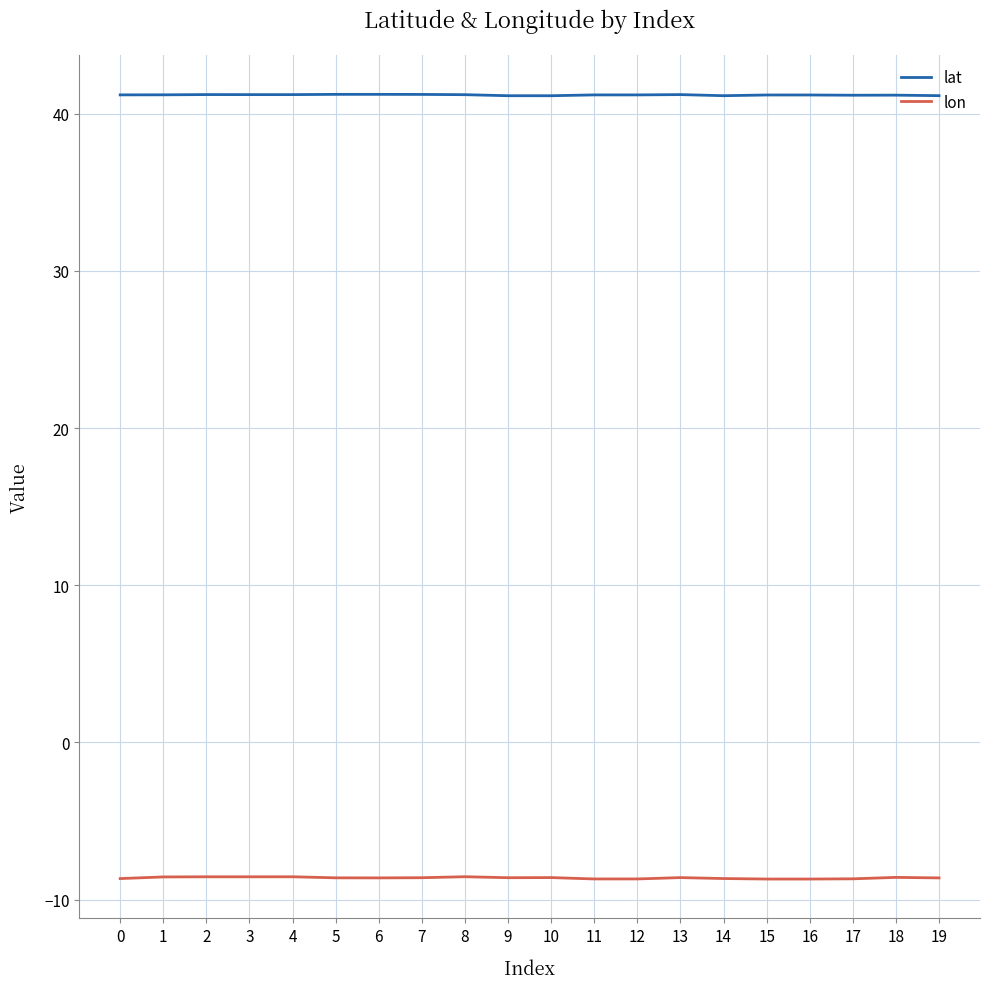

Which series has the largest range (max minus min)?

lon